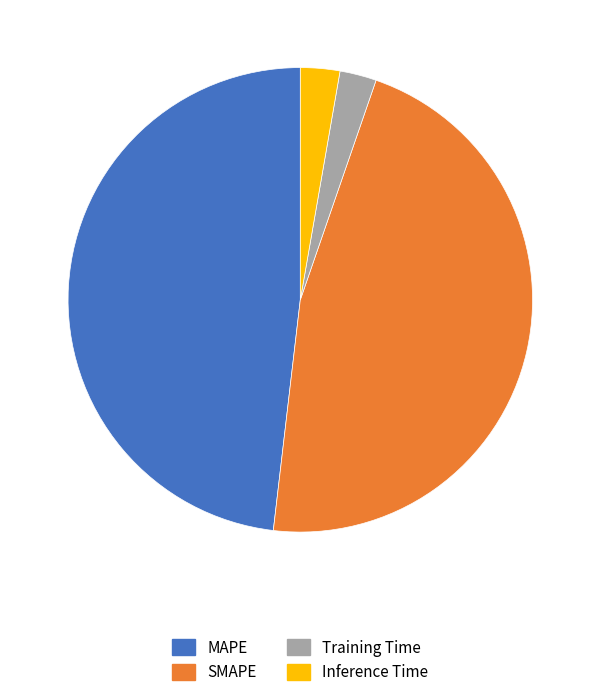

How many segments does this pie chart have?

4